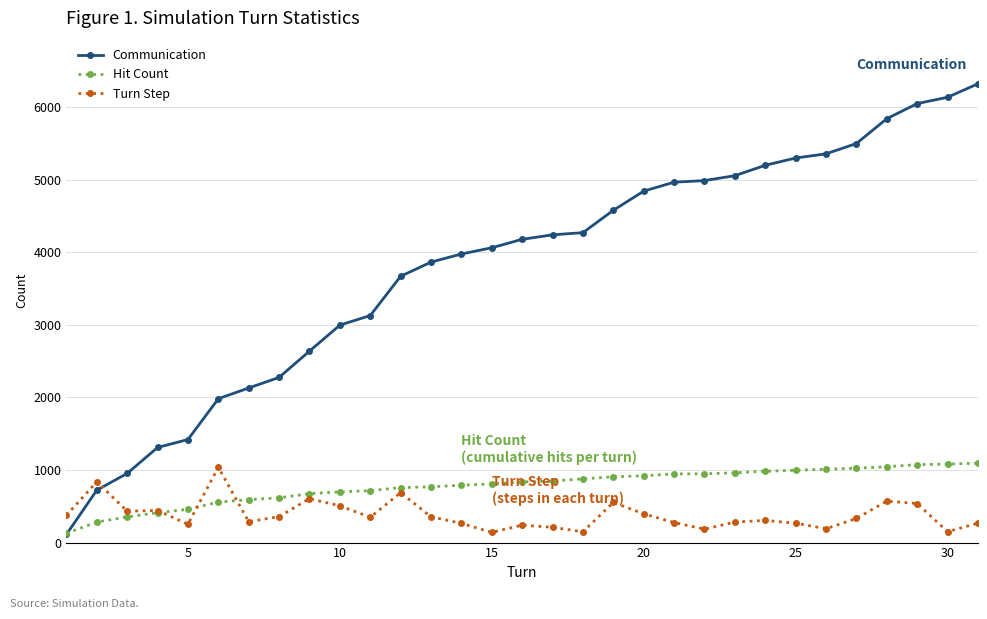

After their last crossing, which series has the higher values: Hit Count or Communication?

Communication